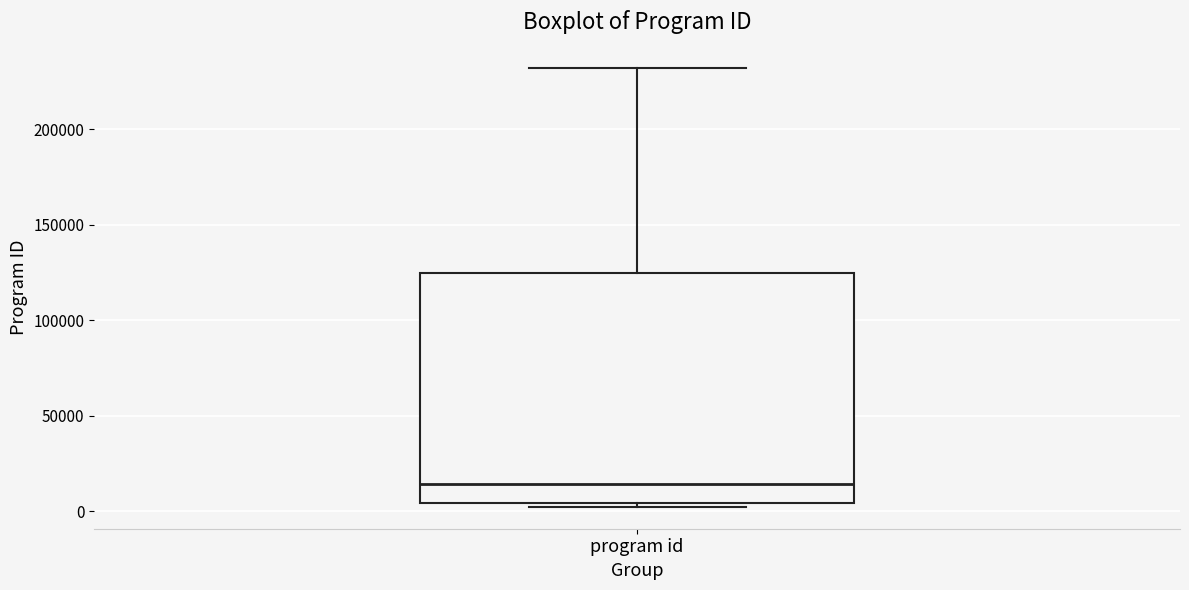

Where is the upper edge of the box for program id on the y-axis? The values are not printed on the chart, so give them approximately, as read against the axis.

125000